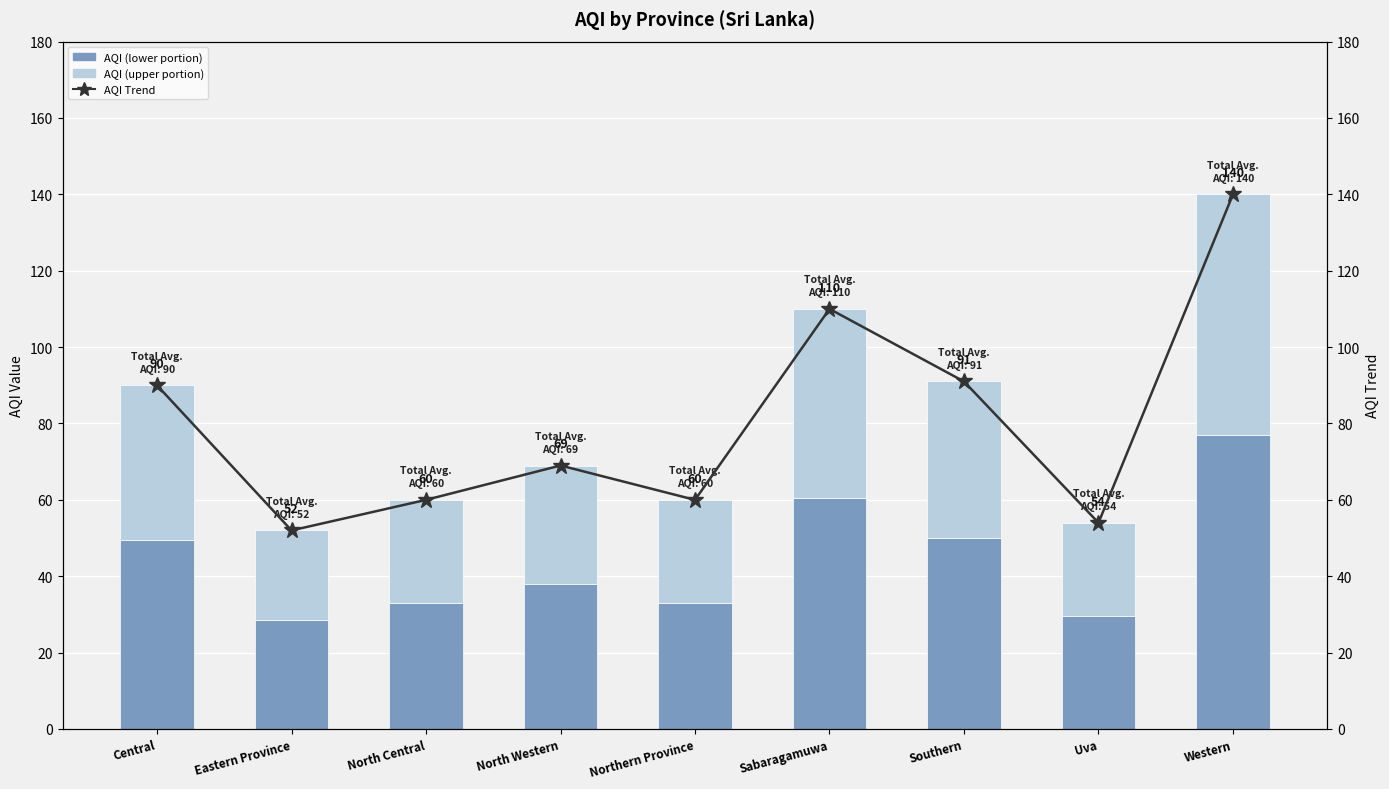

Is it true that AQI (upper portion) equals 10.1 at Northern Province?

False